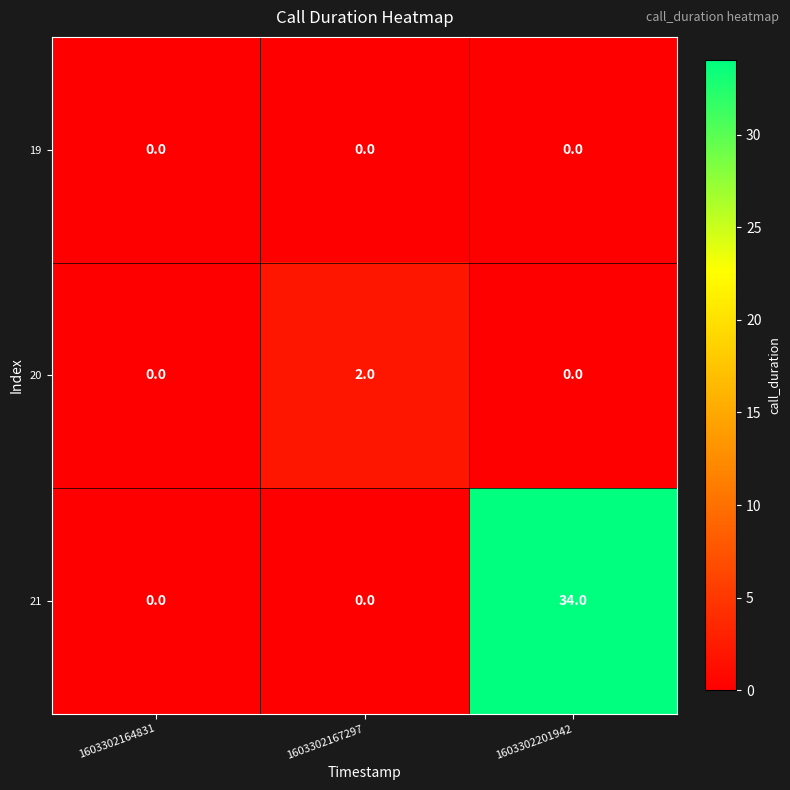

Which series has the largest total across all categories?

21